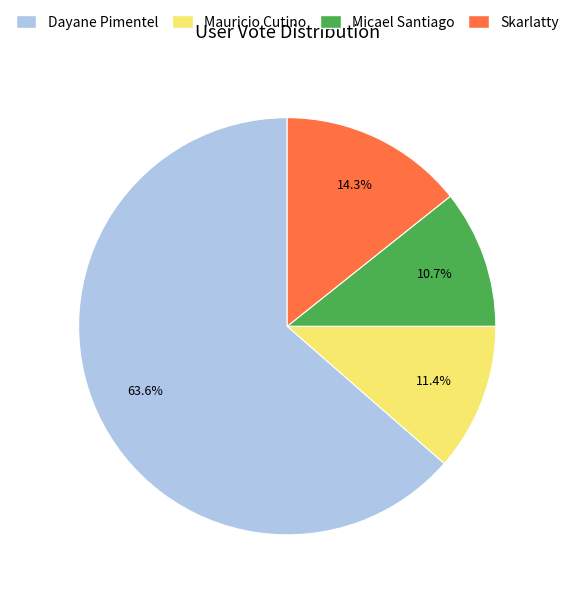

To the nearest percent, what is the difference between the largest and smallest slice percentages?

53%